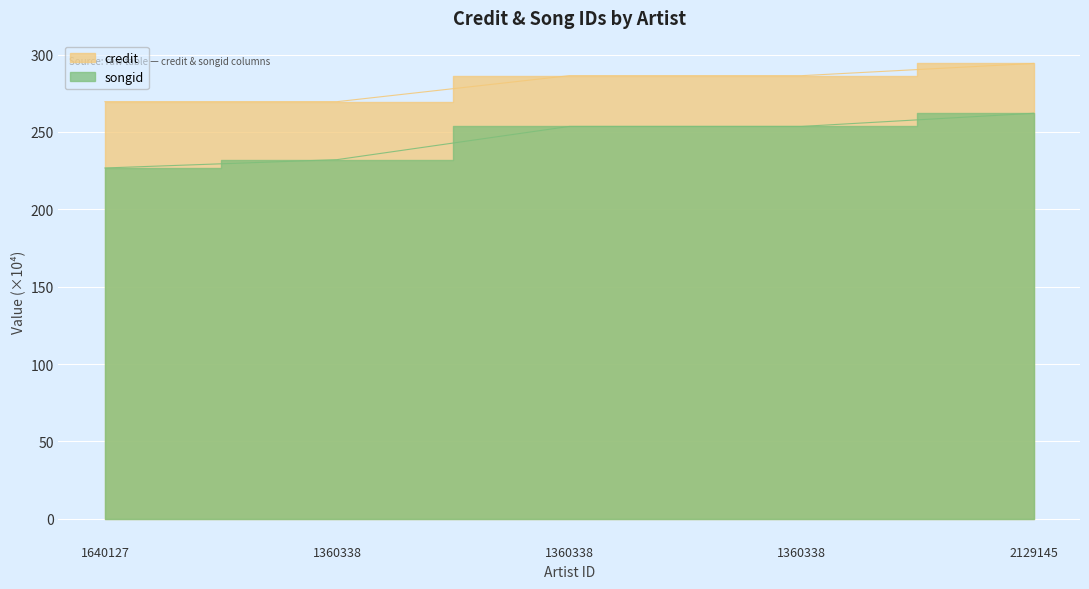

The value of credit at 2129145 is 467.7. True or false?

False